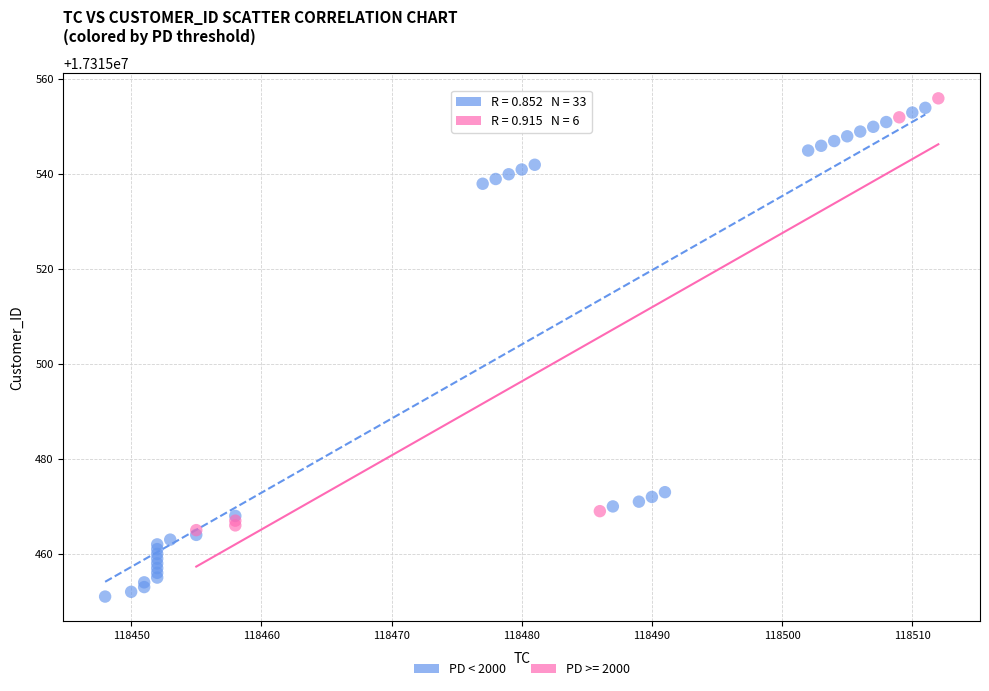

Which series reaches the minimum Y coordinate?

PD < 2000